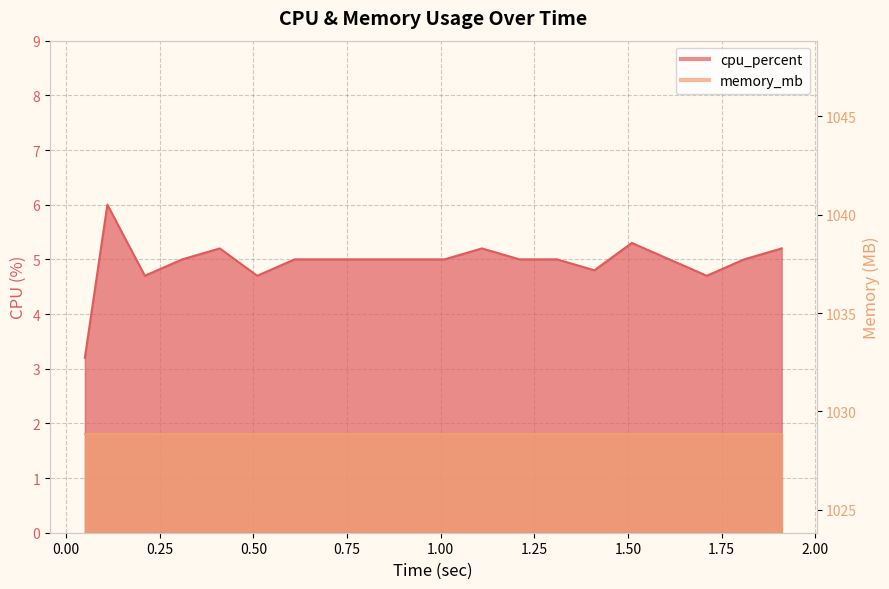

Which category has the lowest value across all series?

0.05